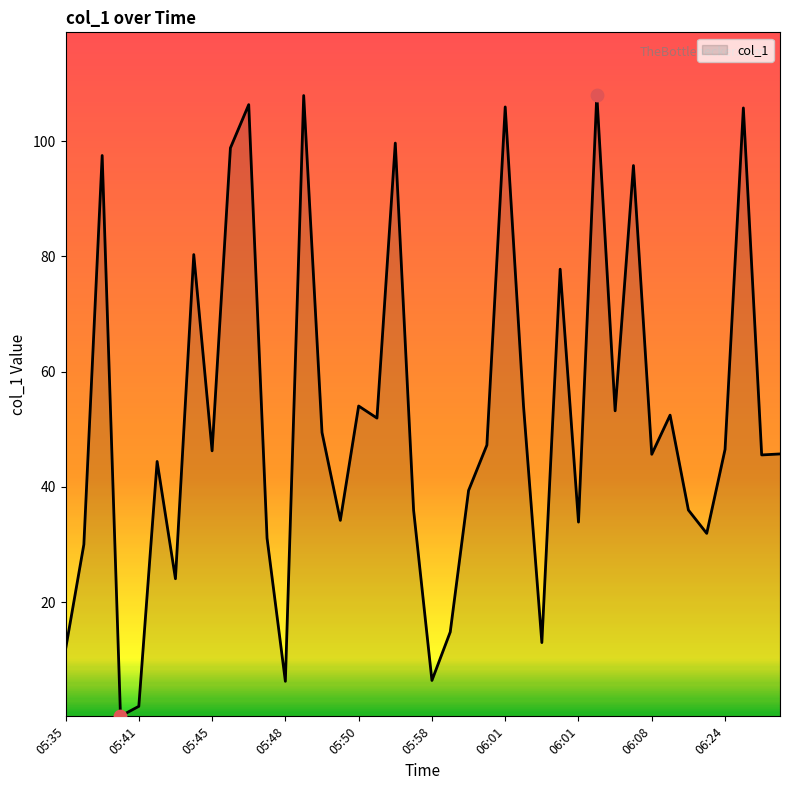

What is the maximum value shown in the chart?

108.1